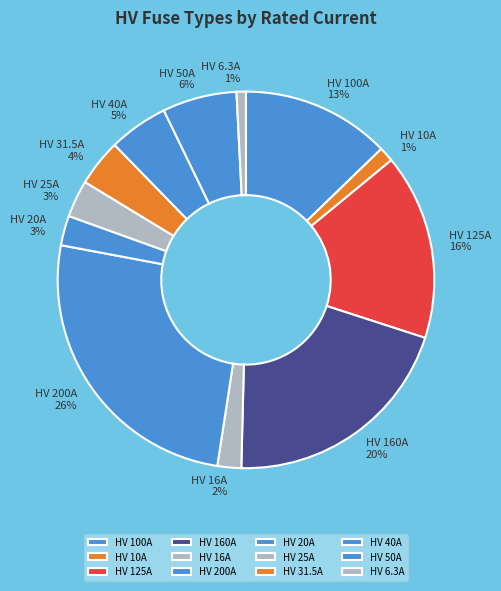

How many segments does this pie chart have?

12